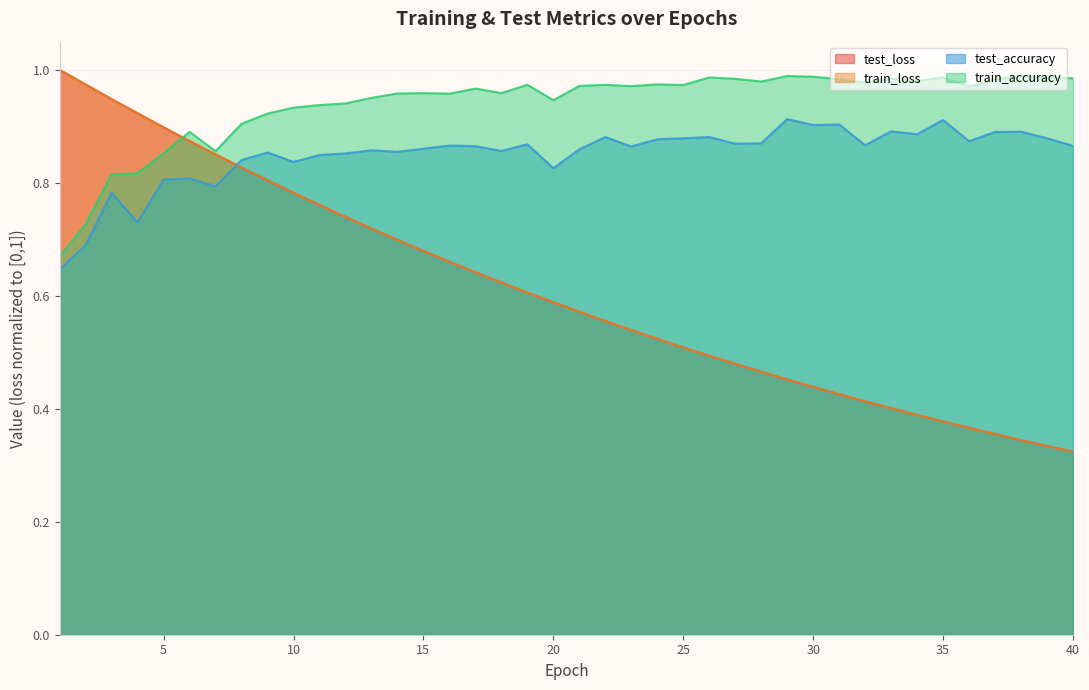

What is the difference between the second highest and minimum values in the test_accuracy series?

0.3